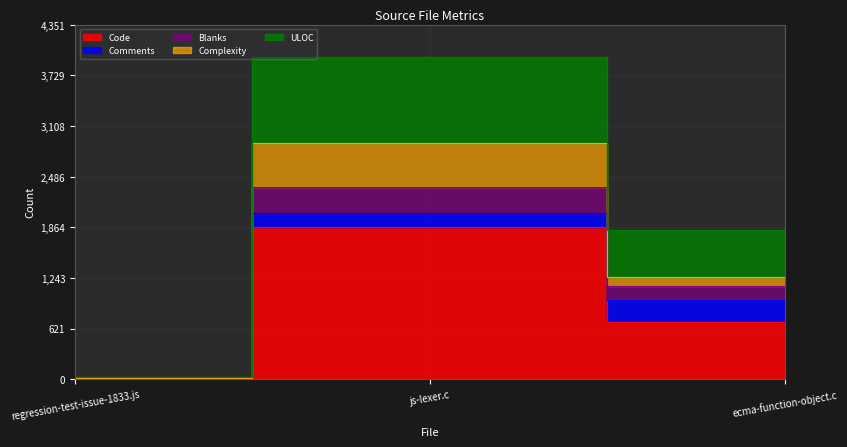

How many Code values are between 2 and 1869?

3